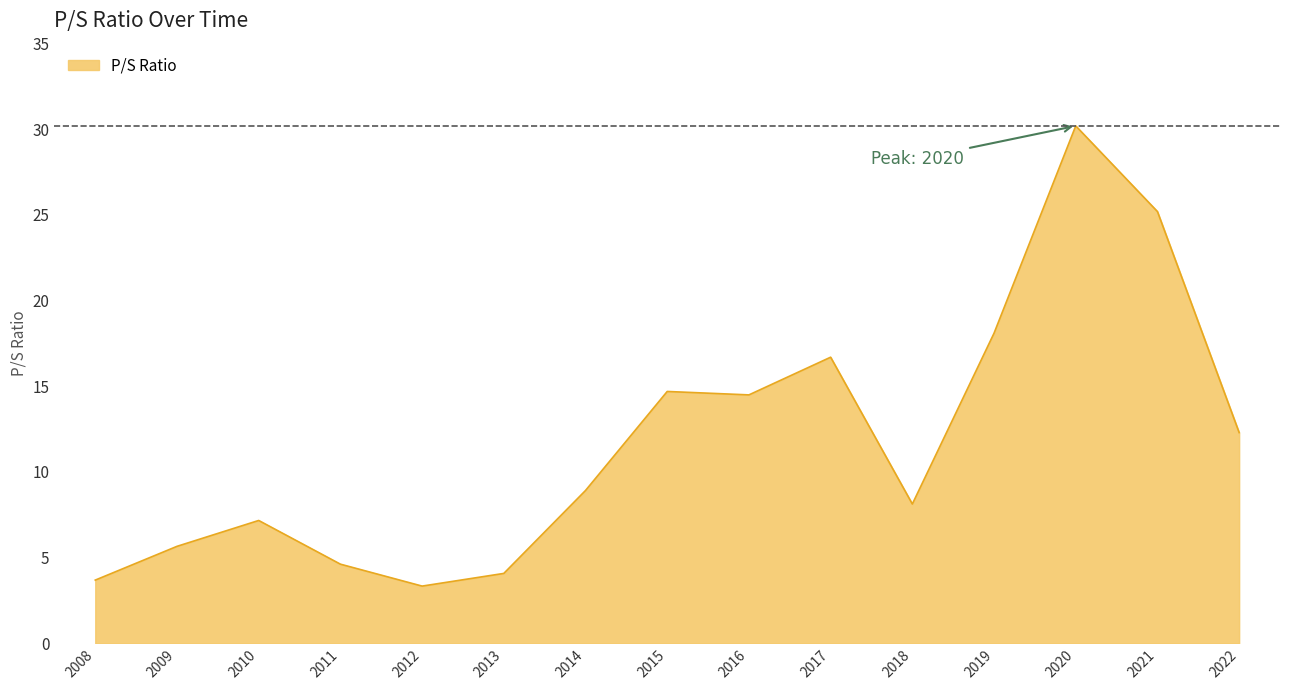

What is the difference between the values at 2016 and 2011?

9.9